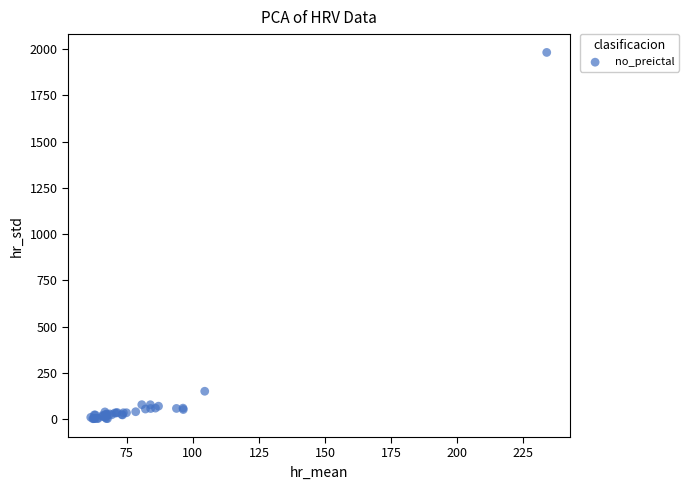

What Y value in the scatter plot is closest to 991?

150.9